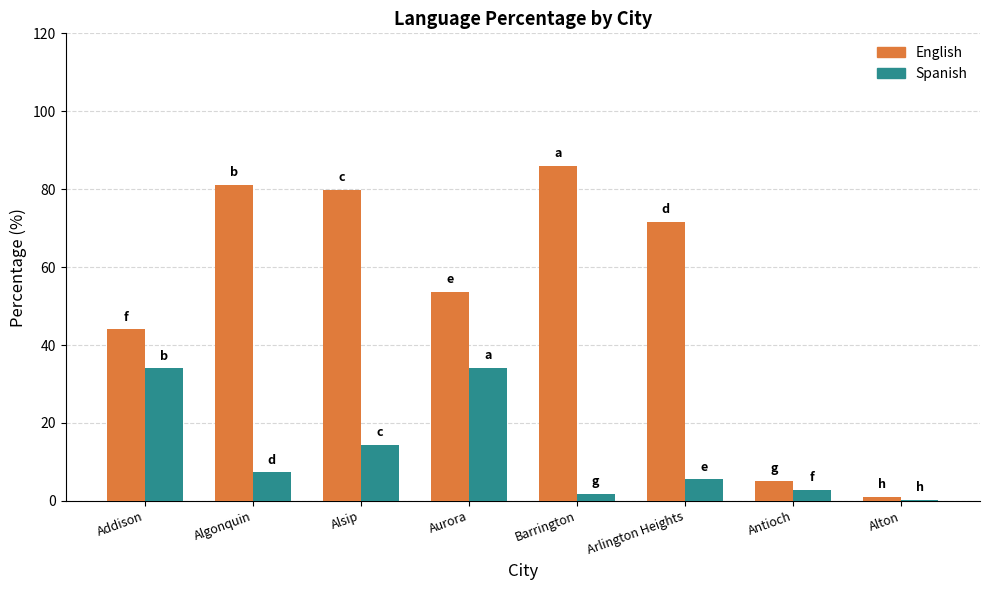

Is the value of English at Antioch greater than the value of Spanish at Addison?

No